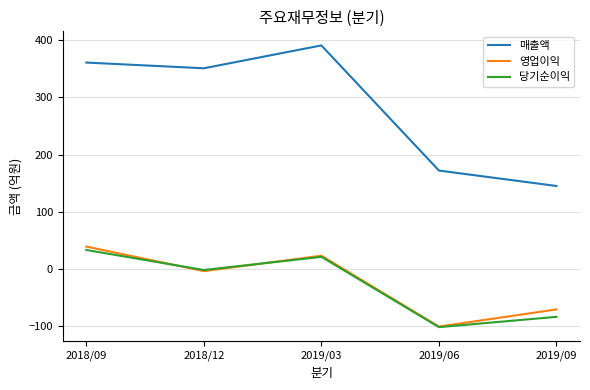

How many interior local peaks does the 영업이익 series have?

1